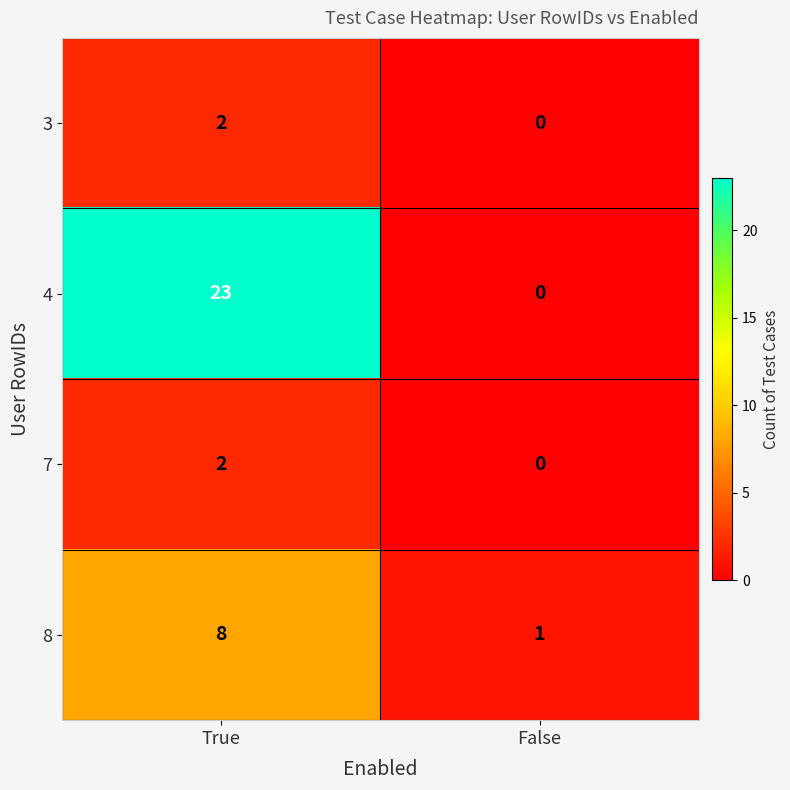

True or false: 3 has a value of 1 at False.

False